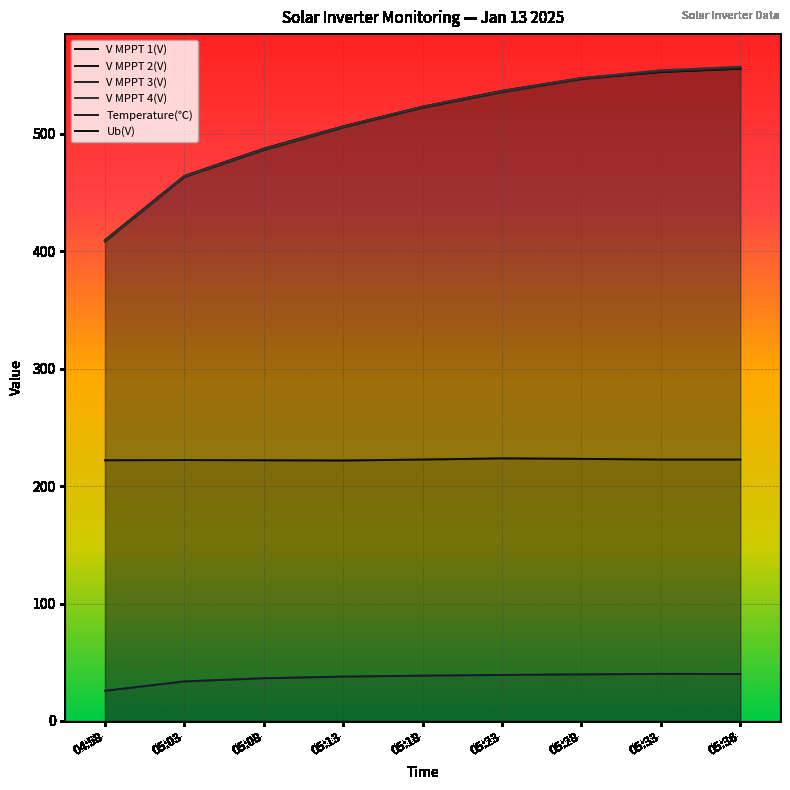

How many data points in Ub(V) are above 222?

6